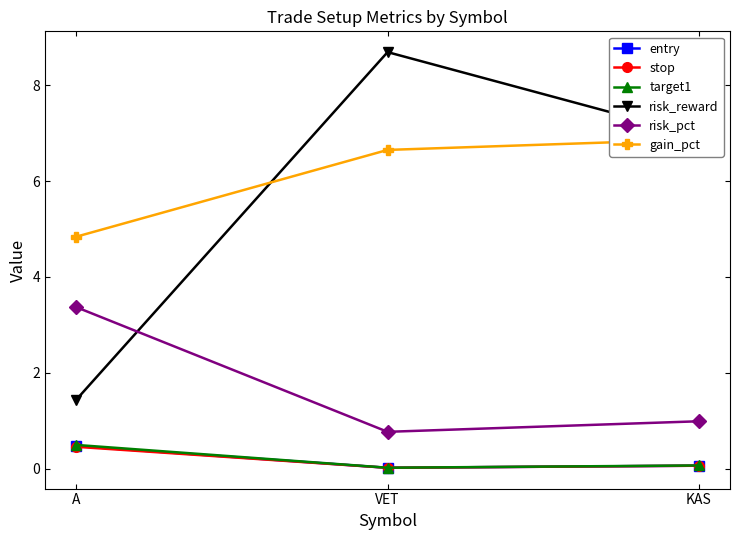

Between VET and KAS, which series saw the biggest shift?

risk_reward